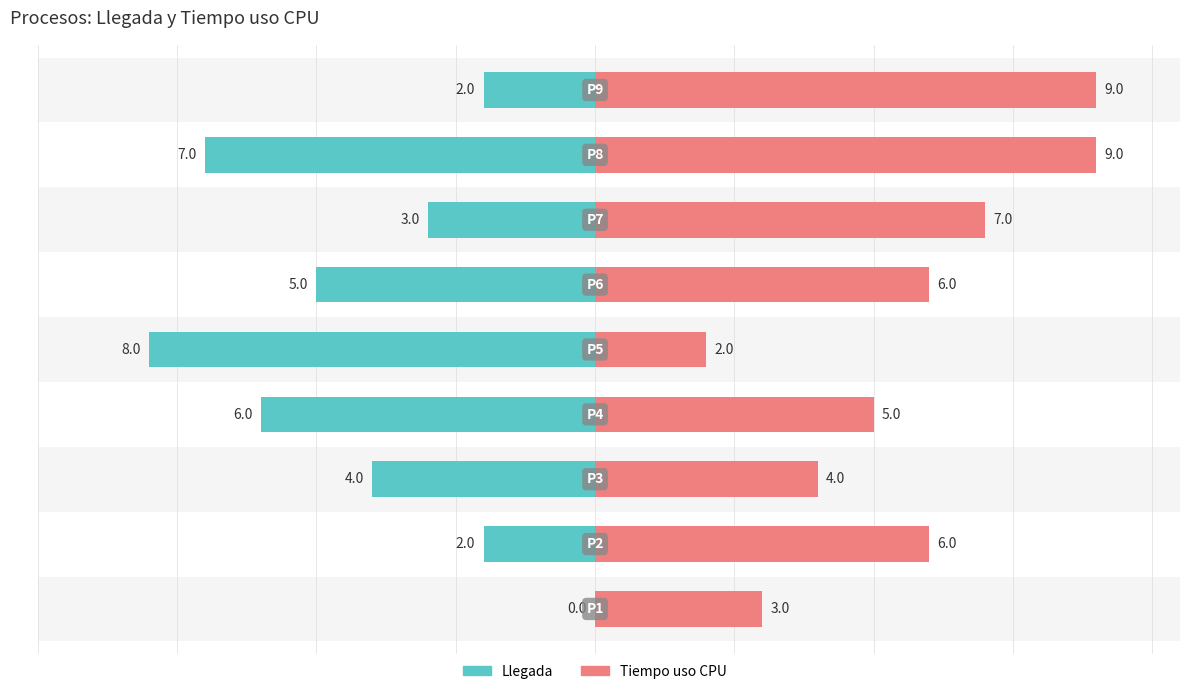

Rank the series by their maximum value, from lowest to highest.

Llegada, Tiempo uso CPU